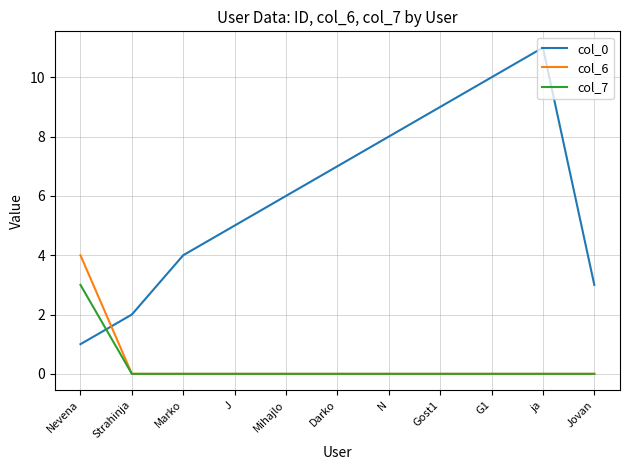

What is the total value across all series at Marko?

4